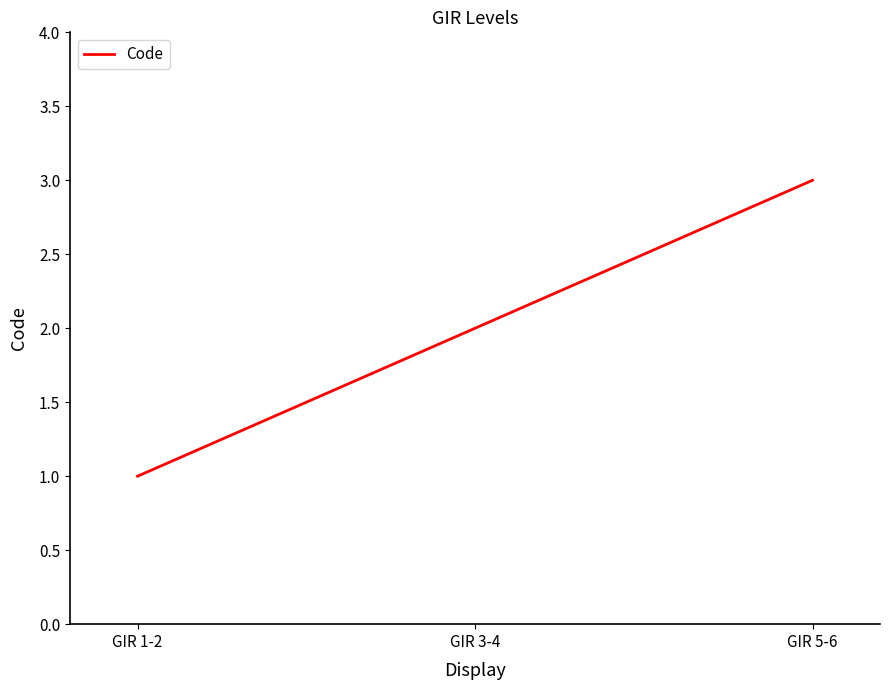

True or false: the data shows 1 at GIR 5-6.

False